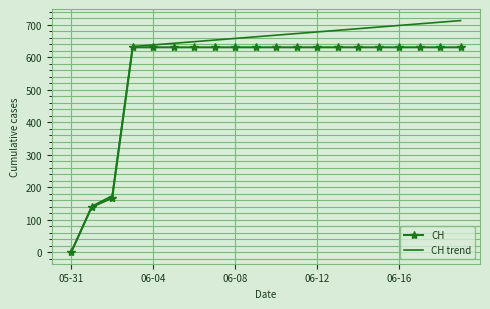

Which series has the largest range (max minus min)?

CH trend